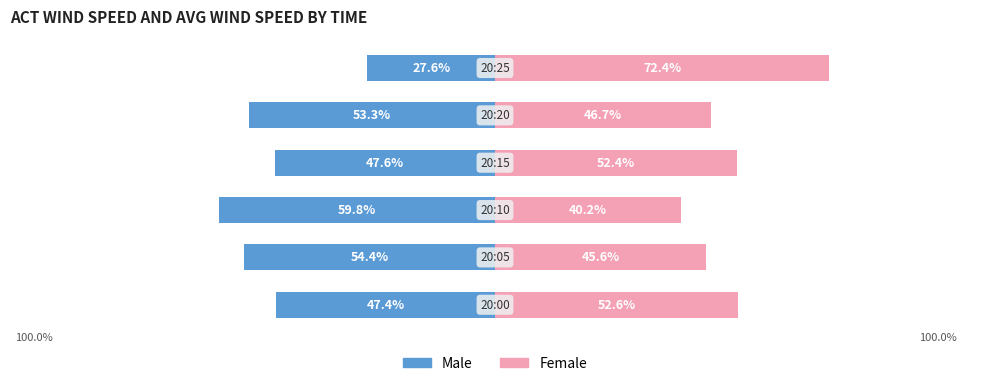

Is the value of Male at 2 greater than the value of Female at 2?

No